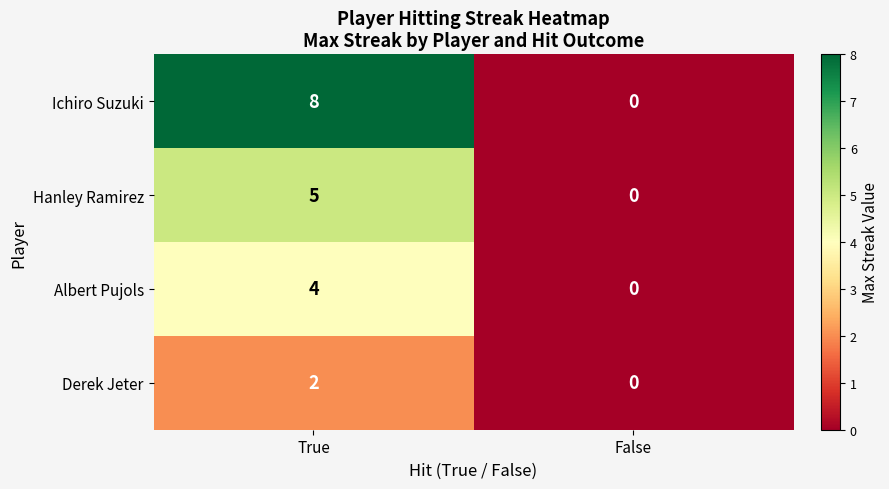

List the series in order of their overall mean, lowest first.

Derek Jeter, Albert Pujols, Hanley Ramirez, Ichiro Suzuki